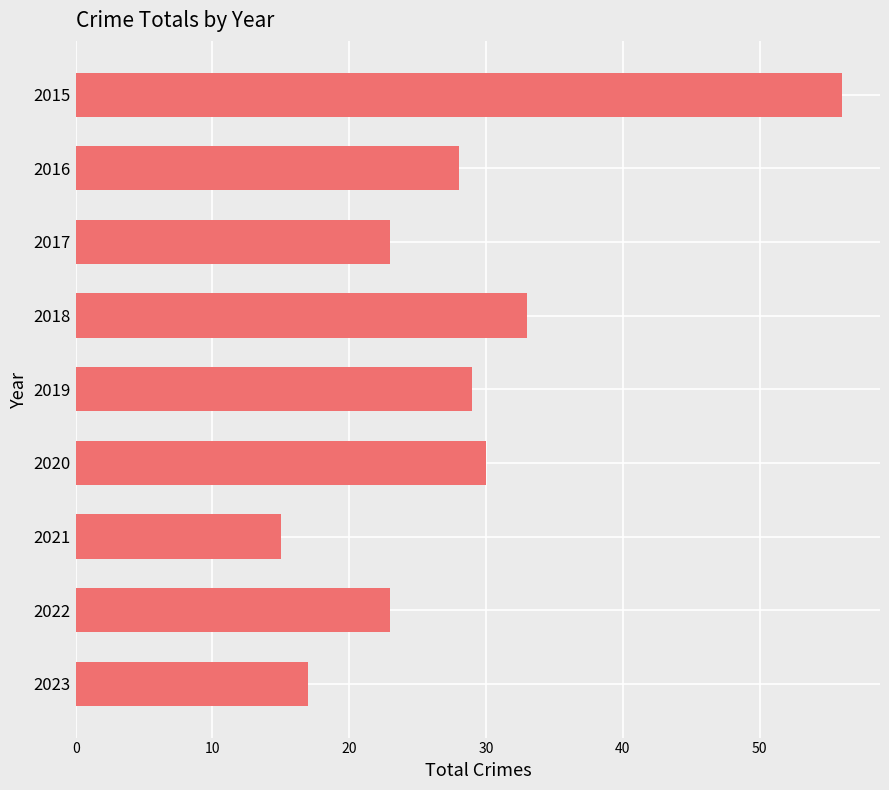

How many data points does each series have?

9